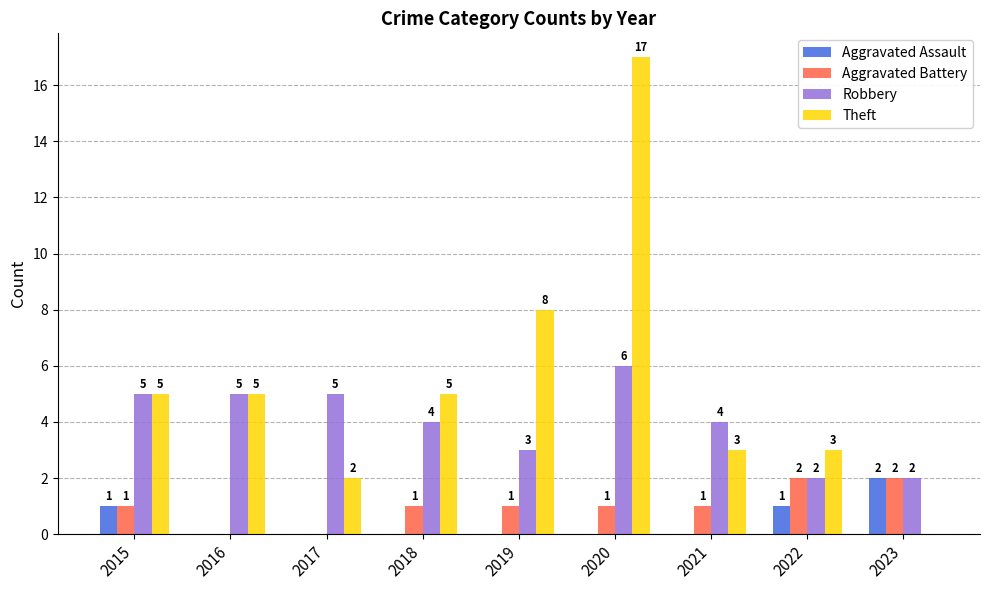

Reading left to right, transcribe all the data shown in this chart.

Aggravated Assault: 2015=1	2016=0	2017=0	2018=0	2019=0	2020=0	2021=0	2022=1	2023=2
Aggravated Battery: 2015=1	2016=0	2017=0	2018=1	2019=1	2020=1	2021=1	2022=2	2023=2
Robbery: 2015=5	2016=5	2017=5	2018=4	2019=3	2020=6	2021=4	2022=2	2023=2
Theft: 2015=5	2016=5	2017=2	2018=5	2019=8	2020=17	2021=3	2022=3	2023=0